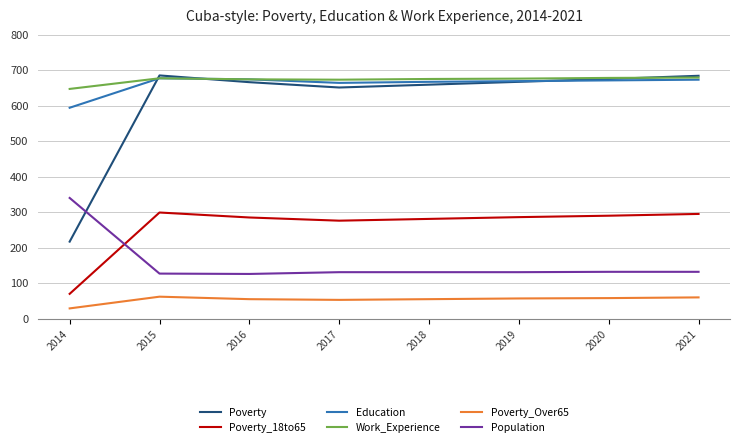

At which category does the chart reach its minimum across all series?

2014